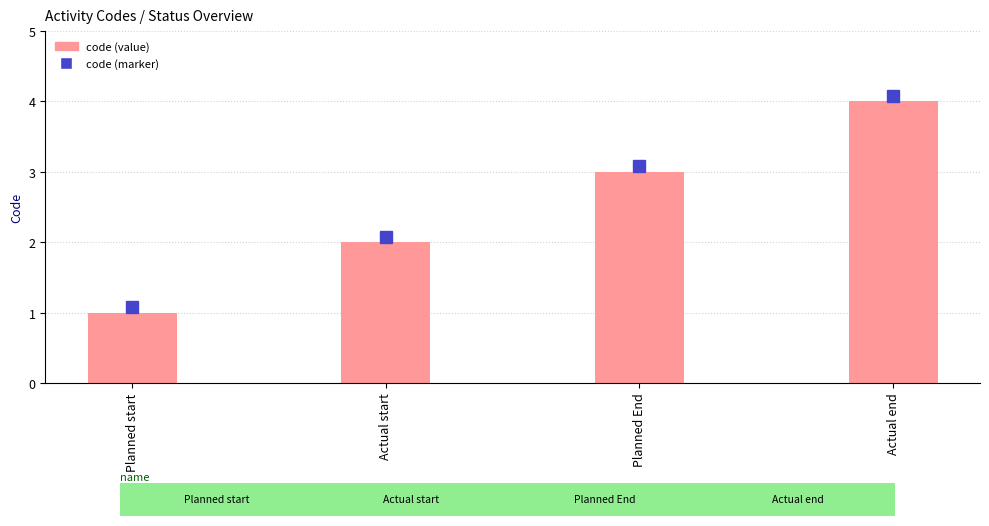

Reading right to left, transcribe all the data shown in this chart.

Actual end=4	Planned End=3	Actual start=2	Planned start=1